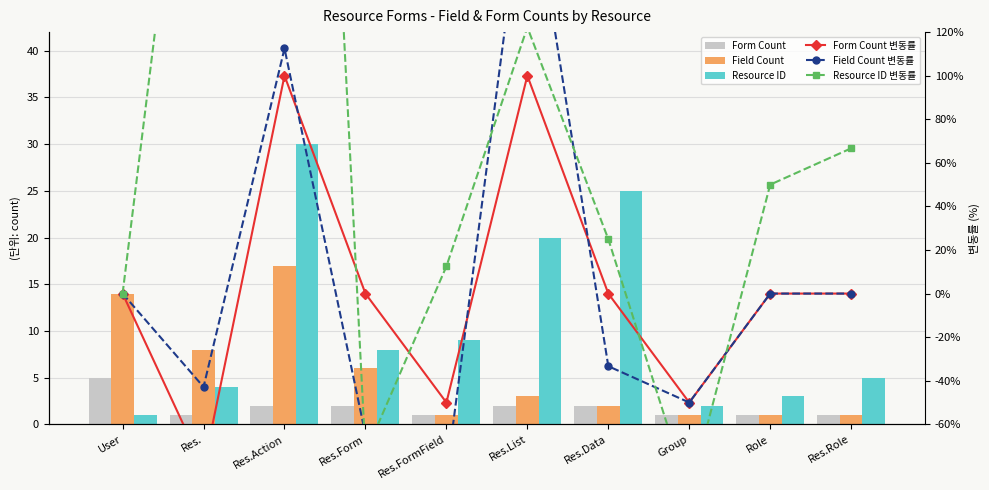

What is the value of the Form Count 변동률 bar at the 6th from the left?

100.0